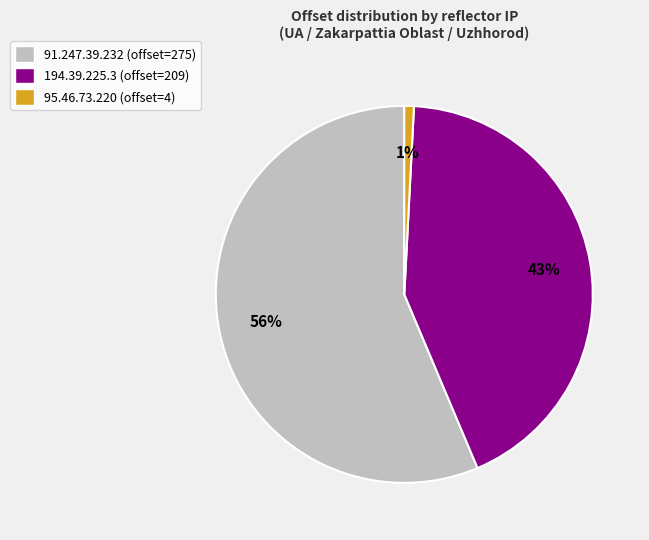

Combined, do 95.46.73.220 (offset=4) and 194.39.225.3 (offset=209) account for over 50%?

No